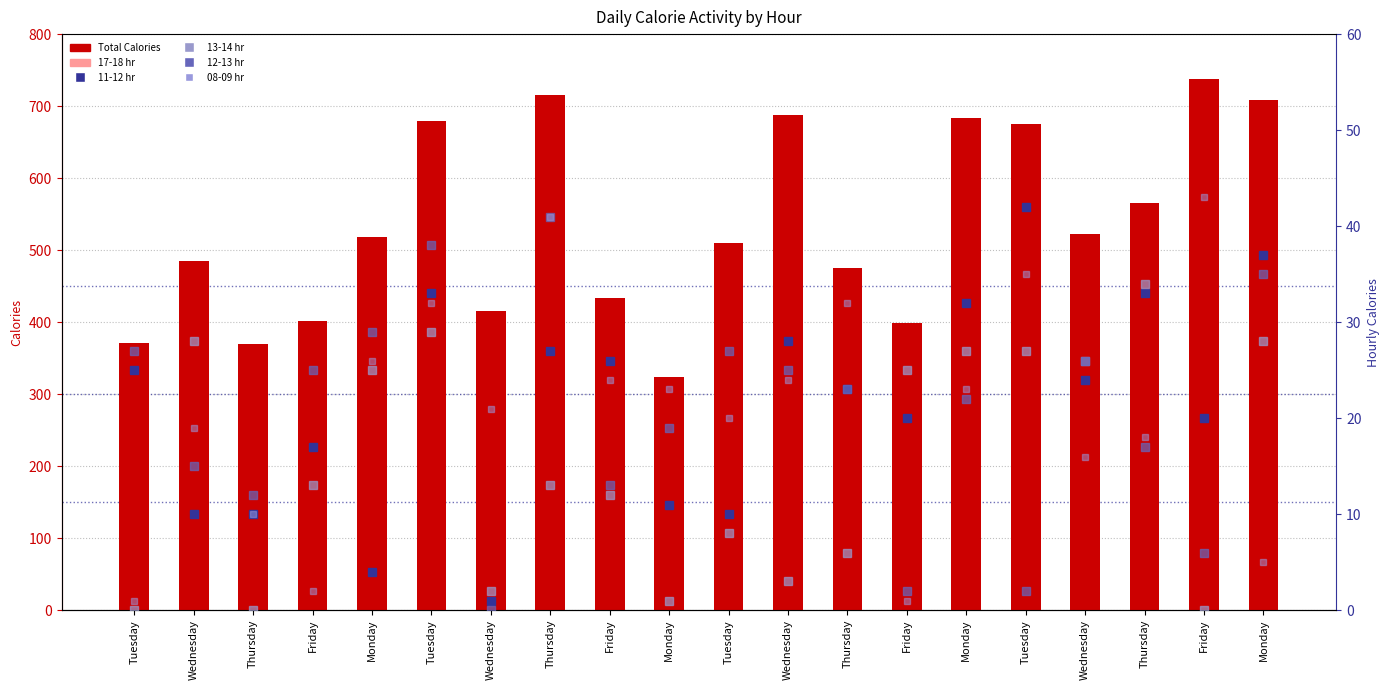

Where does the 11-12 hr series first go above 24?

Tuesday